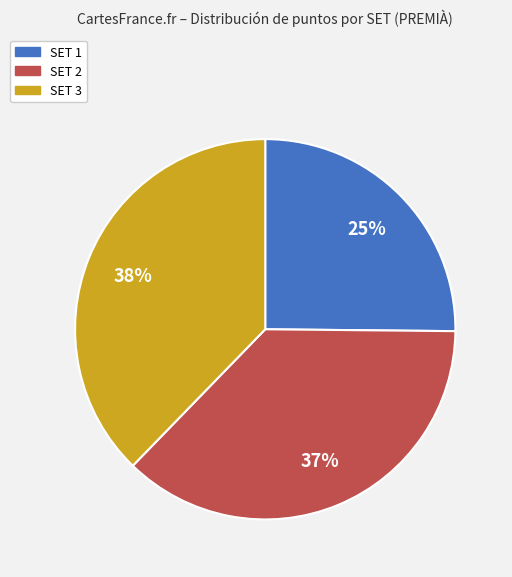

Does any single category account for the majority?

No